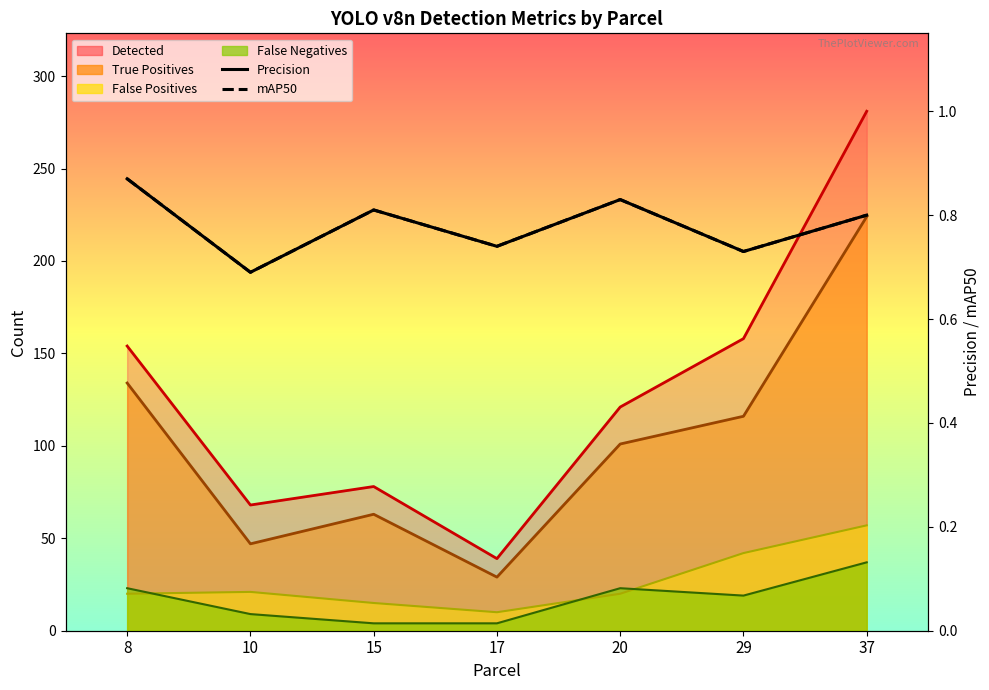

True or false: mAP50 has a value of 1.0 at 10.

False